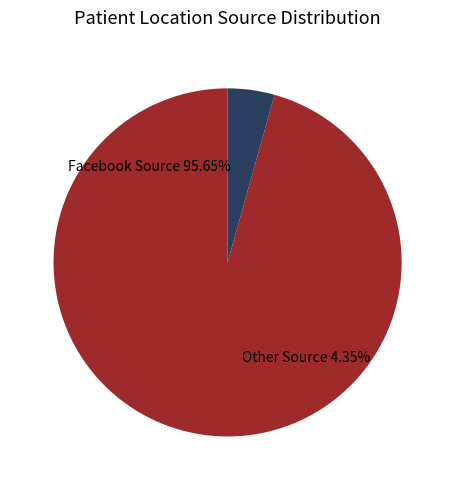

Which category has the smallest portion of the pie?

Other